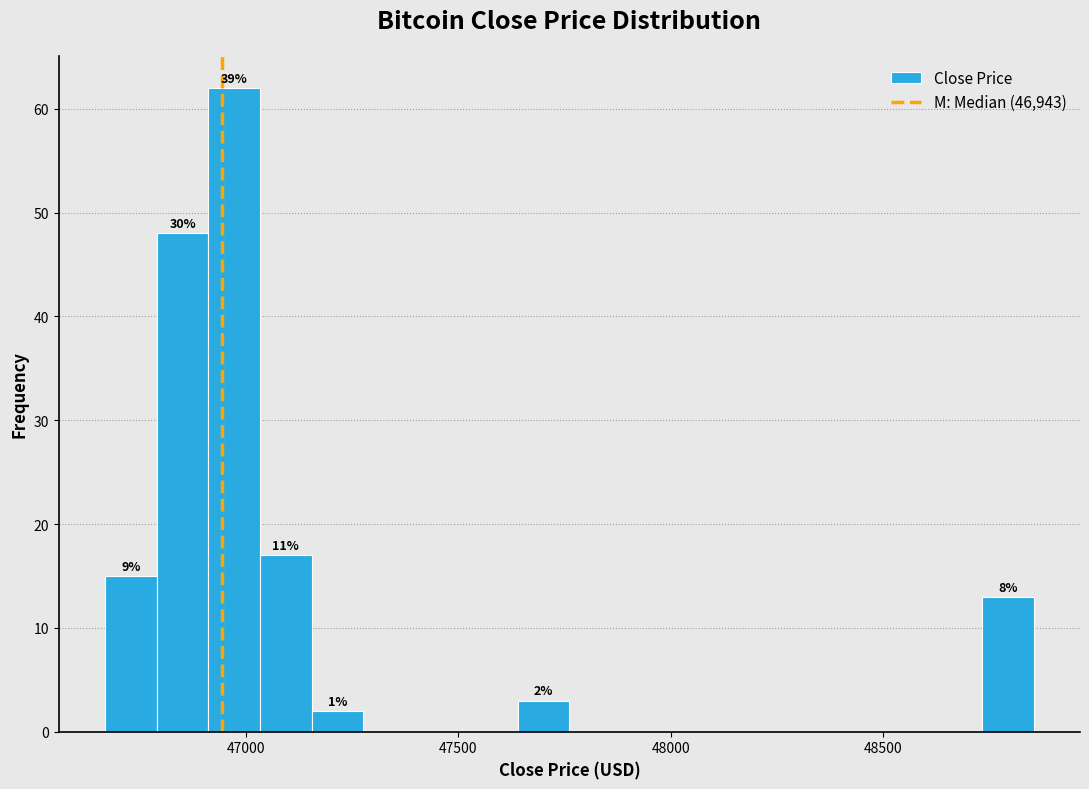

Around what value on the x-axis is the tallest bar? Give the approximate position of its centre, as read against the axis.

46950